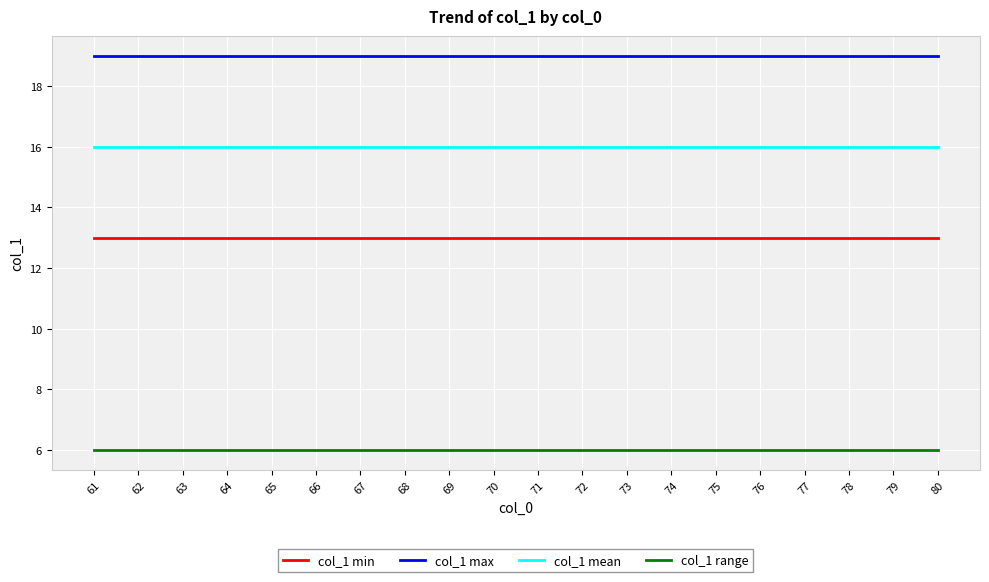

What is the total value across all series at 67?

54